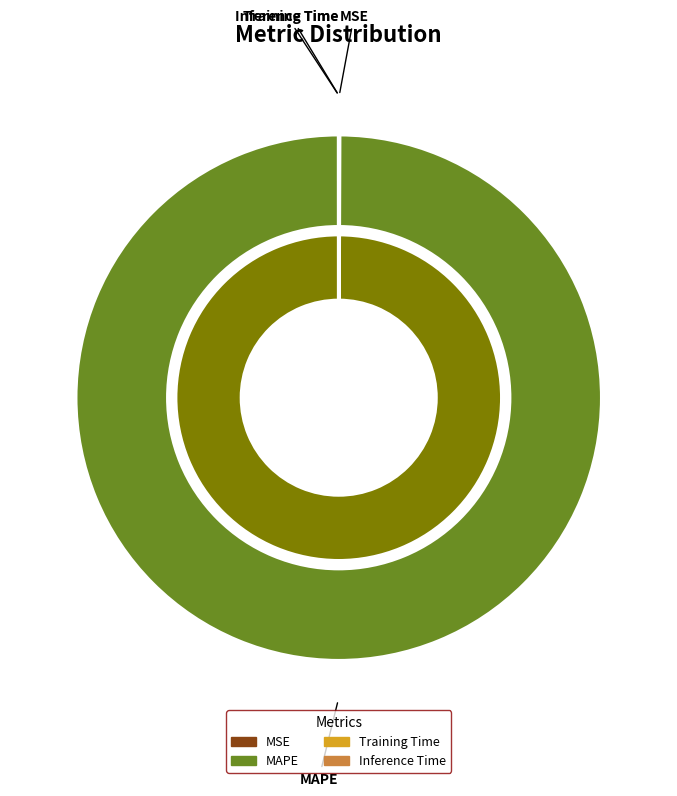

Is it true that Inference Time is 11% of the pie?

False